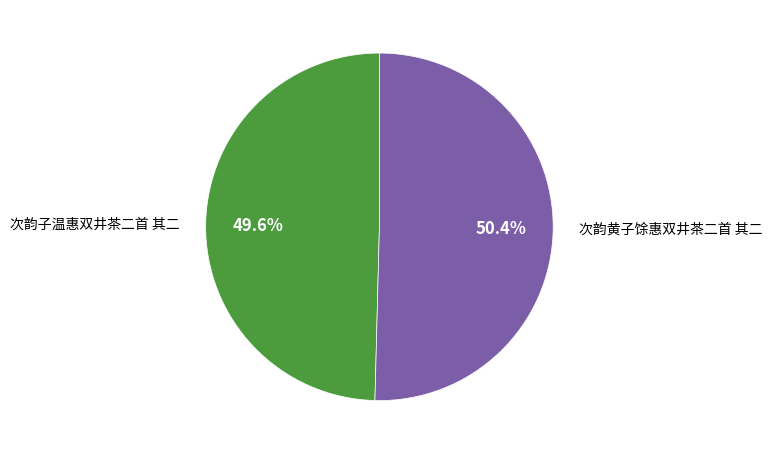

Count the number of slices in the pie.

2